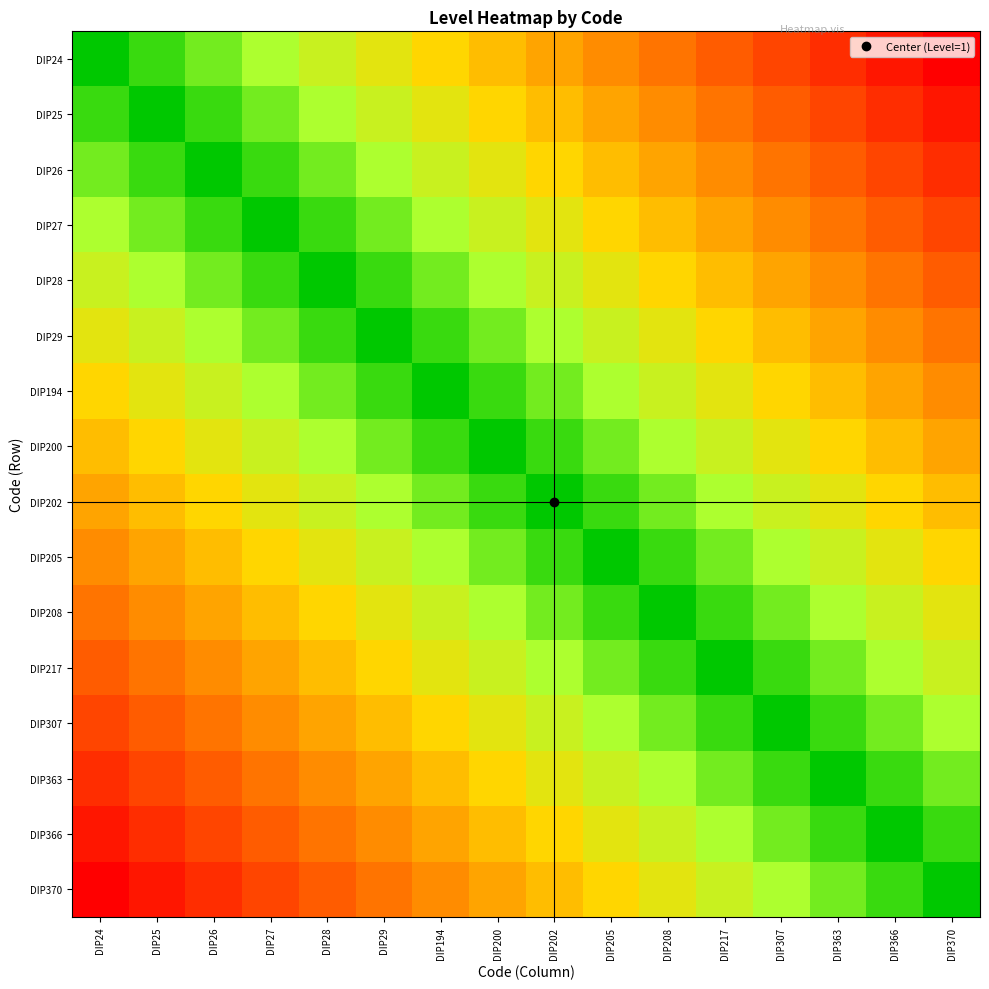

At DIP366, list the series in order from largest to smallest.

DIP366, DIP363, DIP370, DIP307, DIP217, DIP208, DIP205, DIP202, DIP200, DIP194, DIP29, DIP28, DIP27, DIP26, DIP25, DIP24